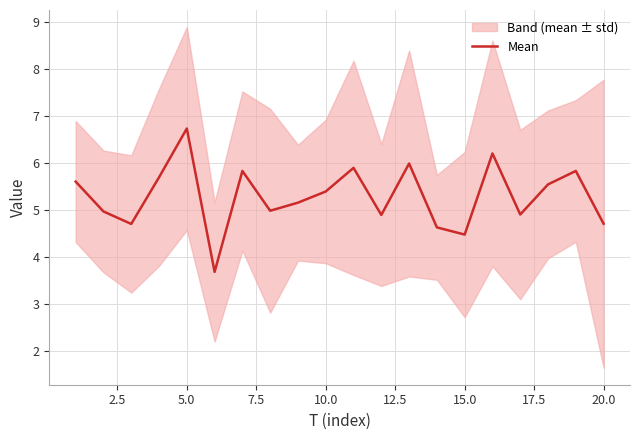

Which category has the highest value in the Mean series?

5.0